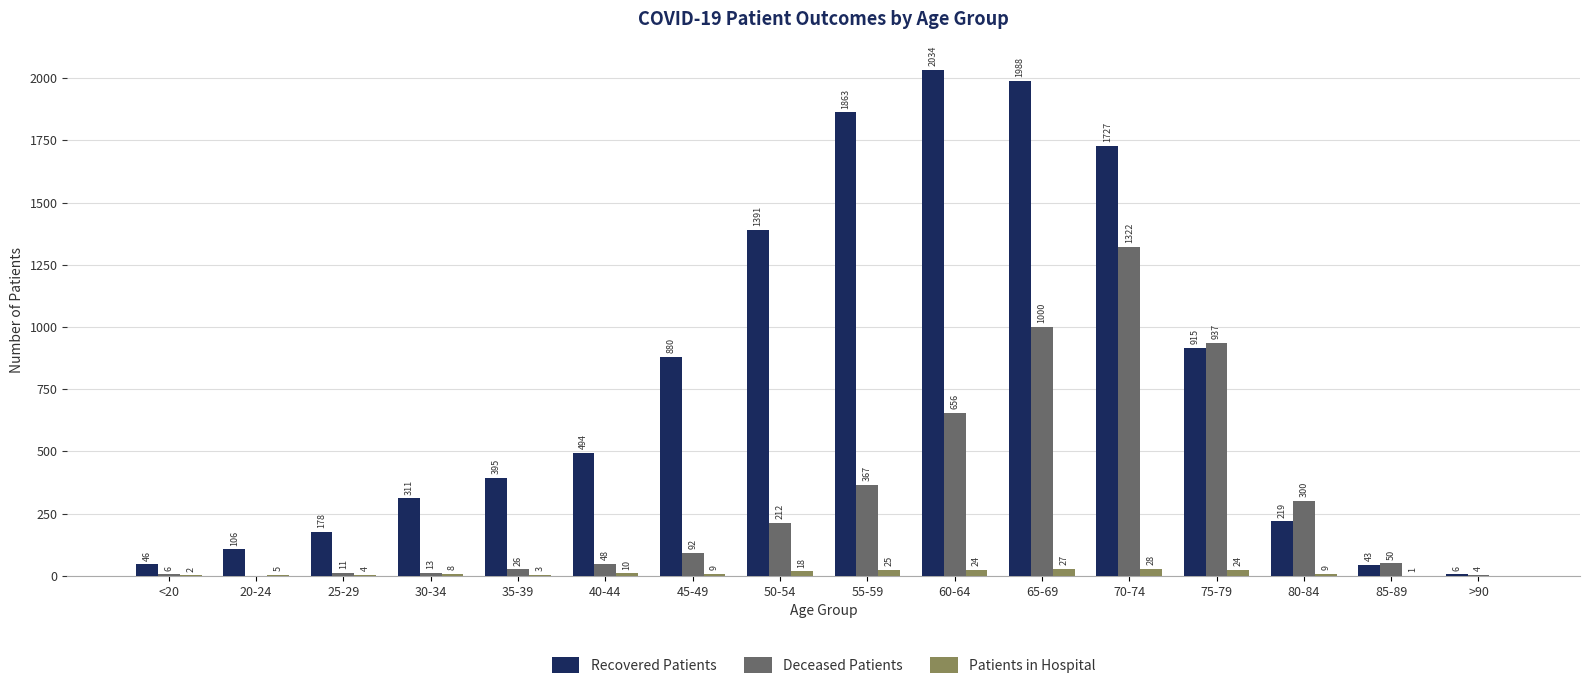

Count the number of data series in this chart.

3